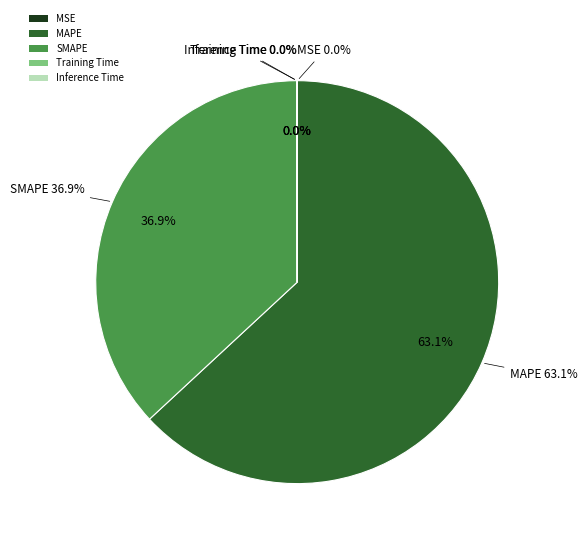

How many segments does this pie chart have?

5